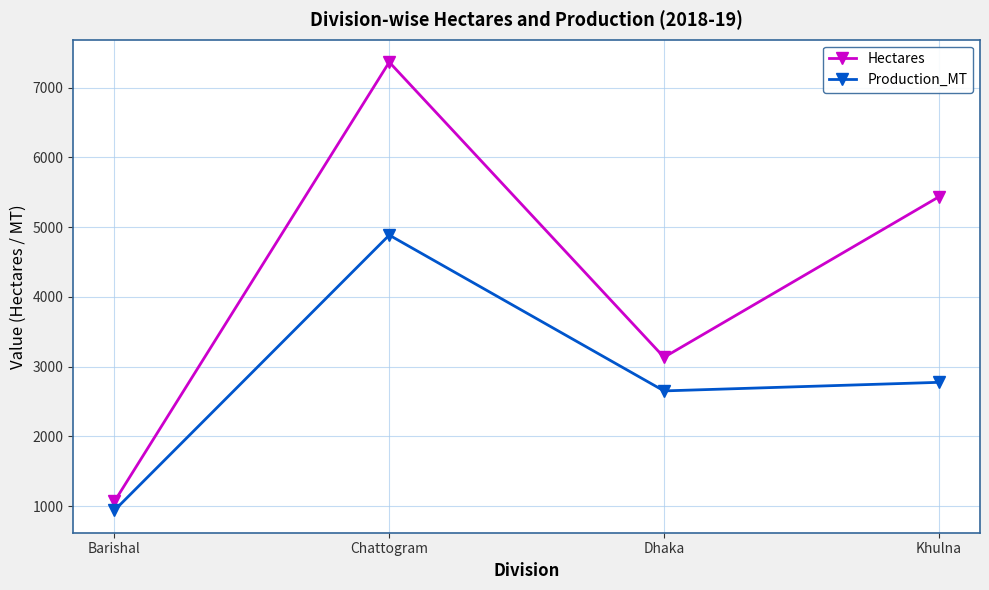

Where is Hectares nearest to the value 4218?

Dhaka